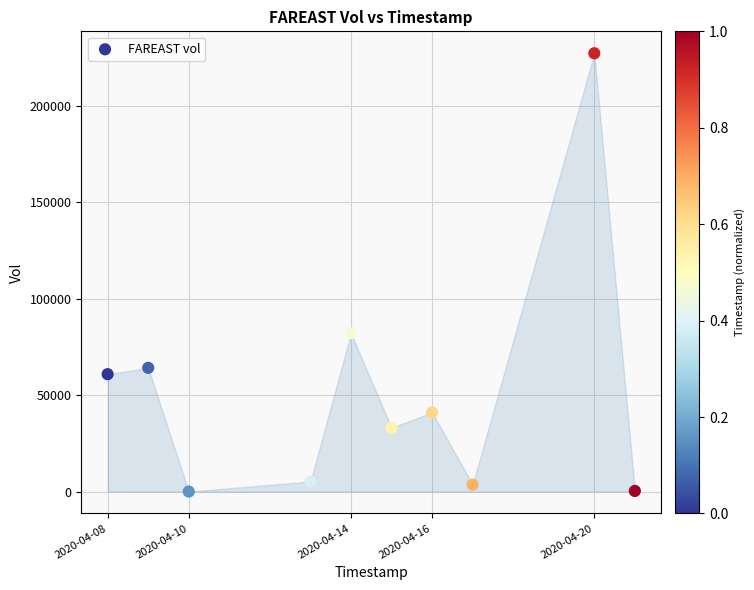

What is the range of X values (max minus min)?

1123200